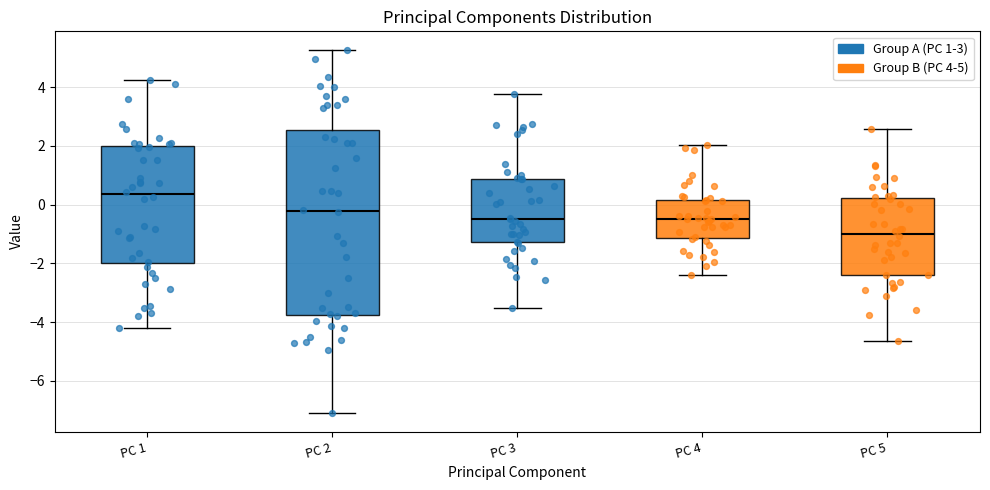

Reading left to right, transcribe this box plot: for each box, give where its median line is, the range the box spans, and where its two whiskers end, as read against the y-axis. The values are not printed on the chart, so give them approximately, as read against the axis.

PC 1: median 0.4, box -2.0 to 2.0, whiskers -4.2 to 4.2
PC 2: median -0.2, box -3.8 to 2.6, whiskers -7.2 to 5.2
PC 3: median -0.4, box -1.2 to 0.8, whiskers -3.6 to 3.8
PC 4: median -0.4, box -1.2 to 0.2, whiskers -2.4 to 2.0
PC 5: median -1.0, box -2.4 to 0.2, whiskers -4.6 to 2.6